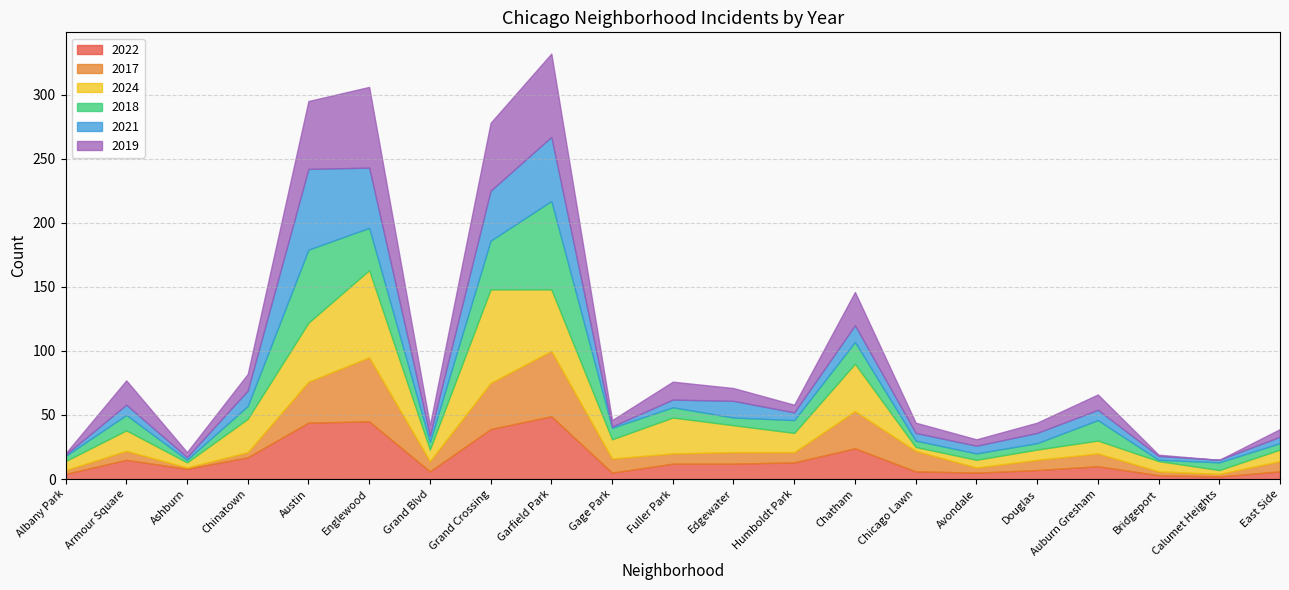

What is the difference between the maximum and minimum values in the 2018 series?

68